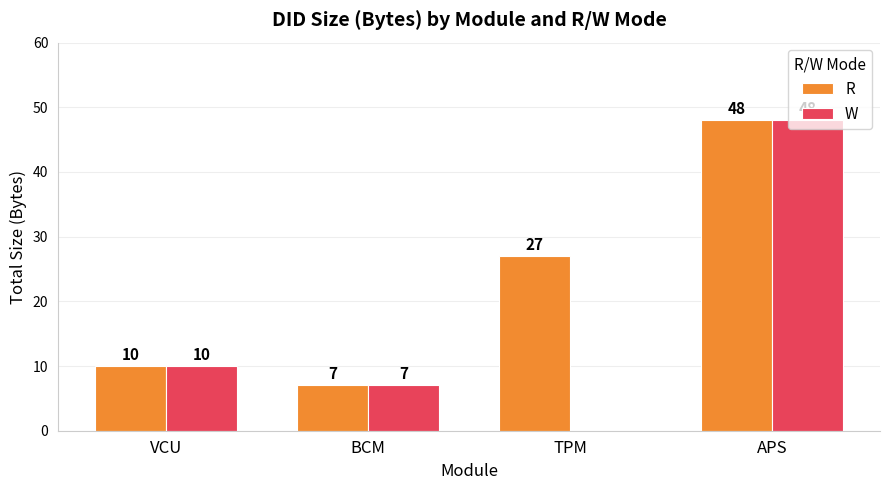

At which label does R reach its peak?

APS